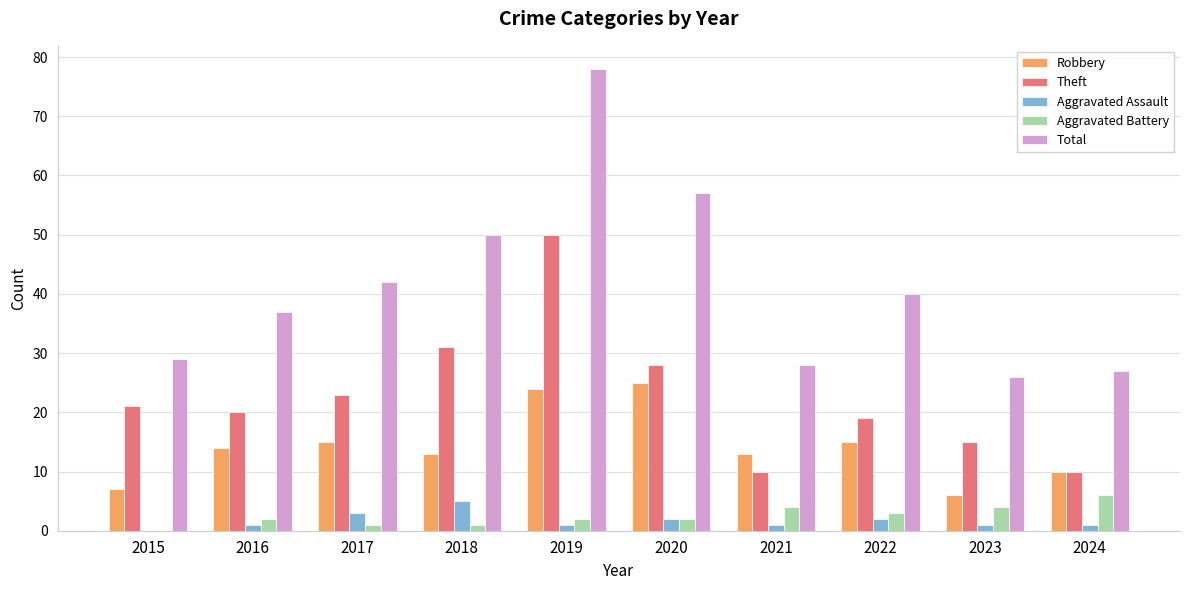

Reading left to right, transcribe all the data shown in this chart.

Robbery: 2015=7	2016=14	2017=15	2018=13	2019=24	2020=25	2021=13	2022=15	2023=6	2024=10
Theft: 2015=21	2016=20	2017=23	2018=31	2019=50	2020=28	2021=10	2022=19	2023=15	2024=10
Aggravated Assault: 2015=0	2016=1	2017=3	2018=5	2019=1	2020=2	2021=1	2022=2	2023=1	2024=1
Aggravated Battery: 2015=0	2016=2	2017=1	2018=1	2019=2	2020=2	2021=4	2022=3	2023=4	2024=6
Total: 2015=29	2016=37	2017=42	2018=50	2019=78	2020=57	2021=28	2022=40	2023=26	2024=27